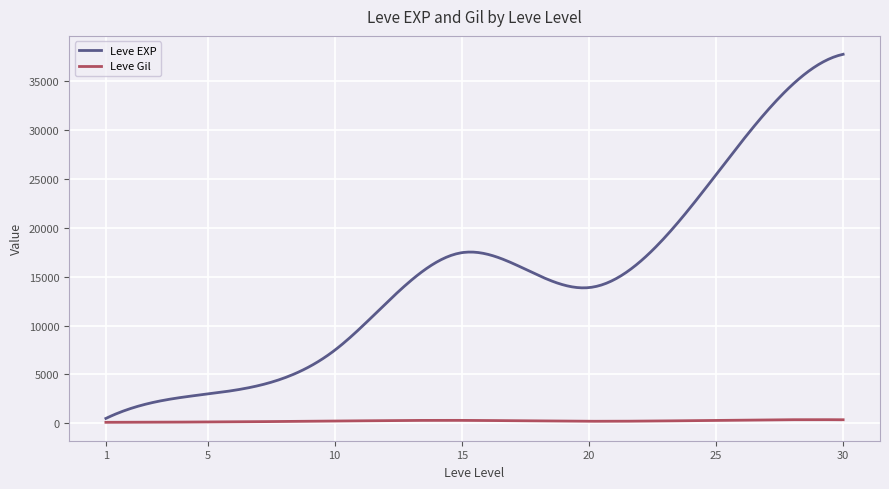

Which series has the largest range (max minus min)?

Leve EXP